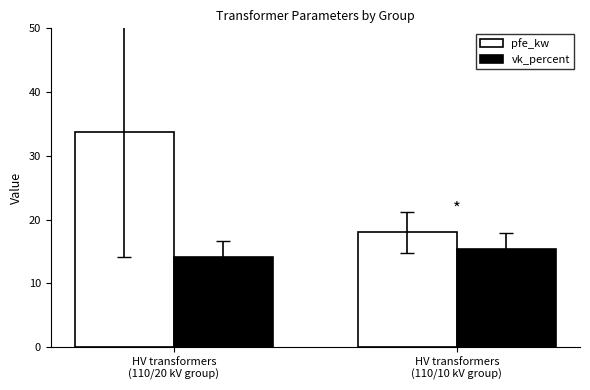

Is the value of vk_percent at HV transformers
(110/20 kV group) greater than the value of pfe_kw at HV transformers
(110/20 kV group)?

No